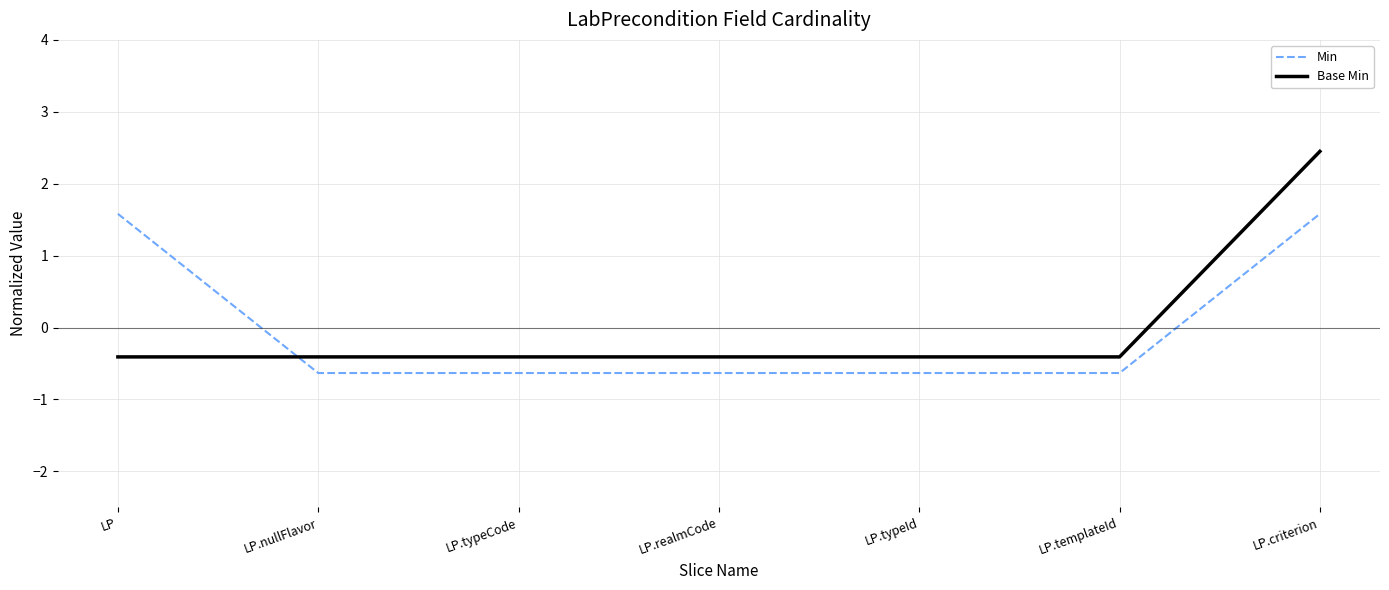

What is the total value across all series at LP.realmCode?

-1.0